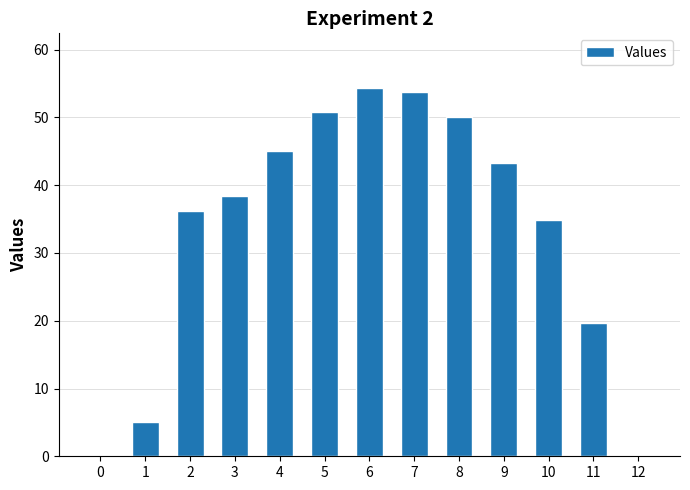

Count the number of categories in the chart.

13